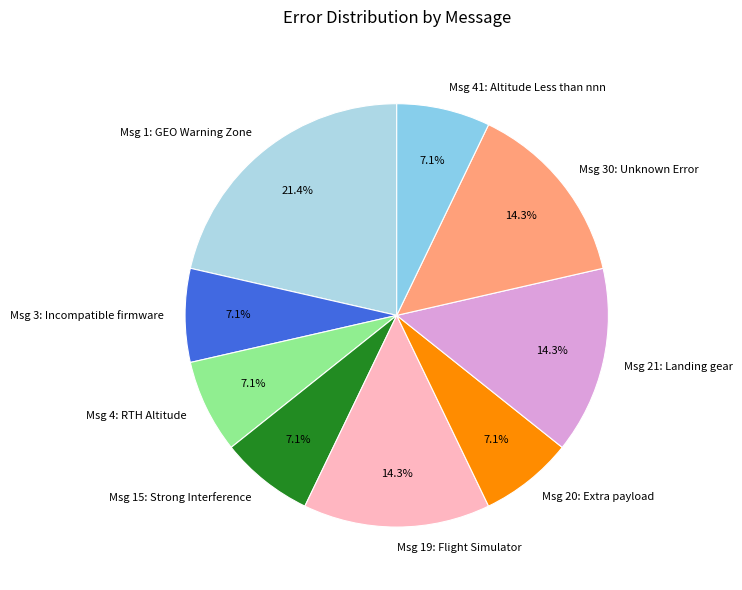

What is the largest slice in the pie chart?

Msg 1: GEO Warning Zone